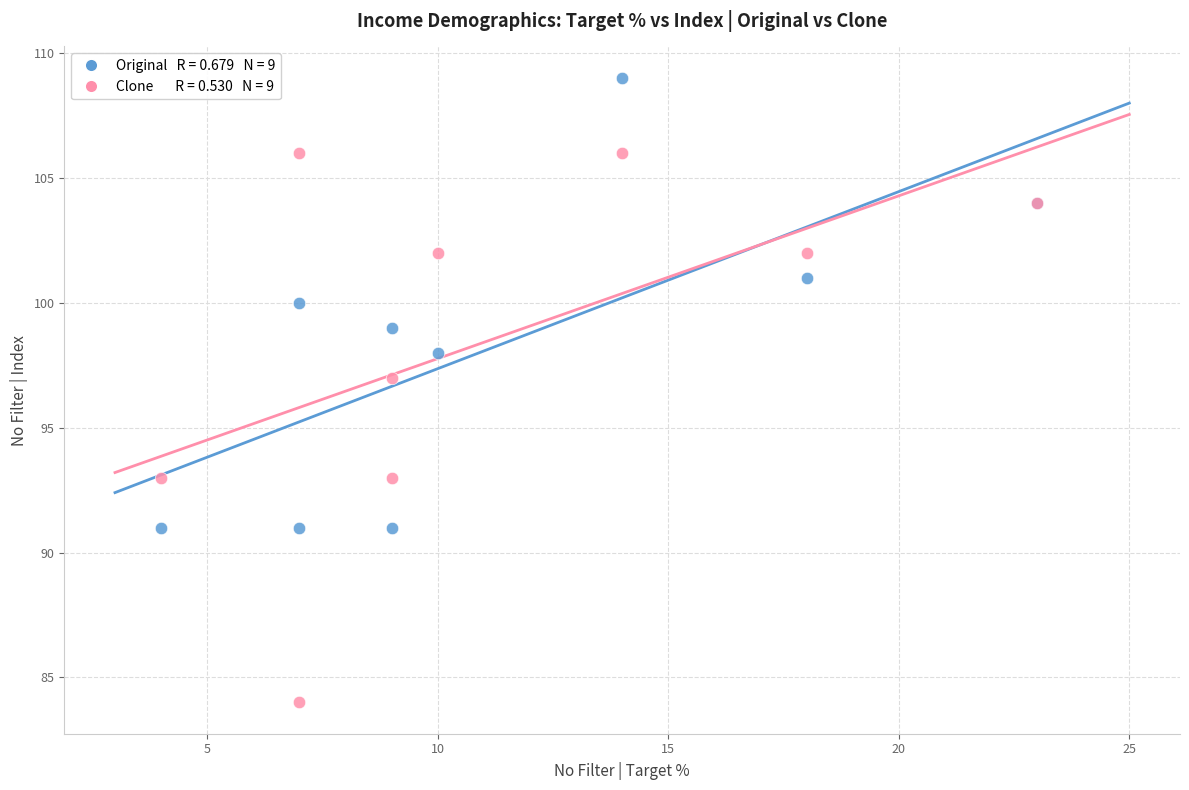

Across all series, what Y value is closest to 96?

97